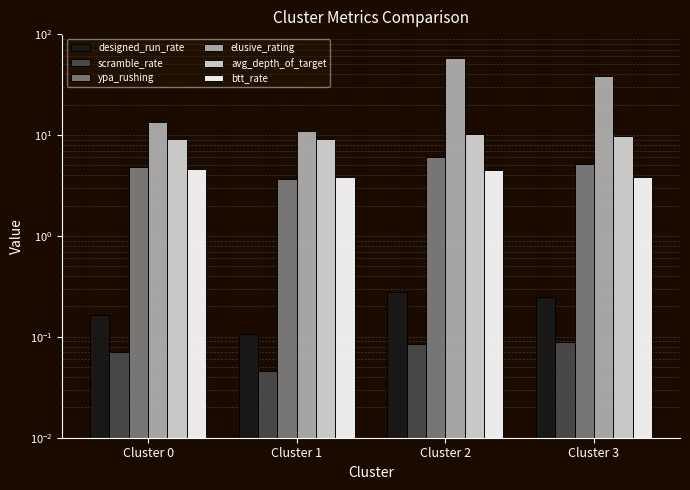

What is the value of the designed_run_rate bar at the 1st from the left?

0.2